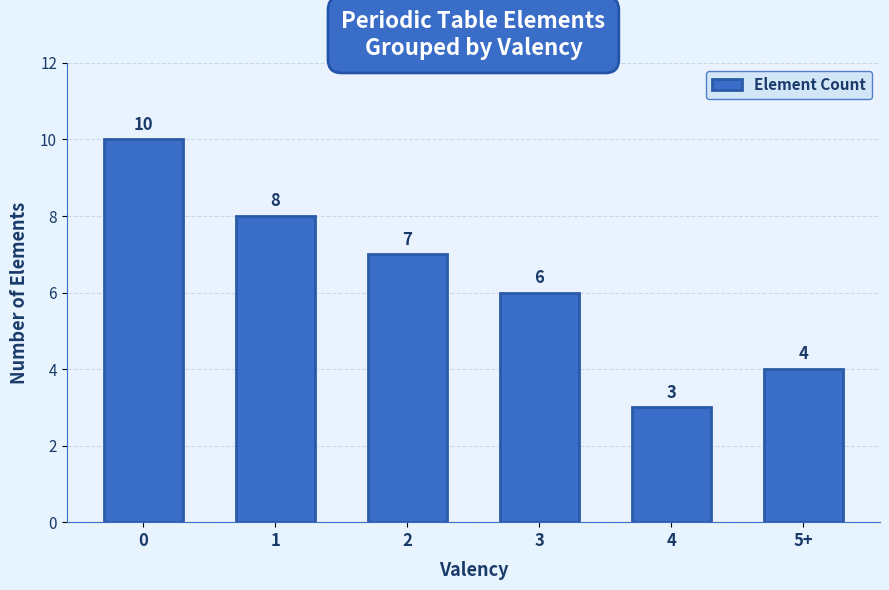

List the labels in order of value, smallest first.

4, 5+, 3, 2, 1, 0